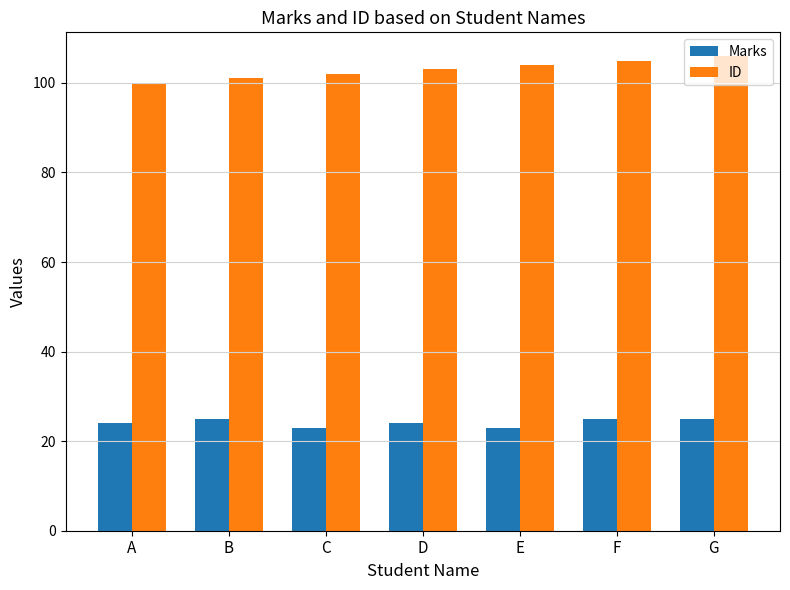

What is the minimum value shown in the chart?

23